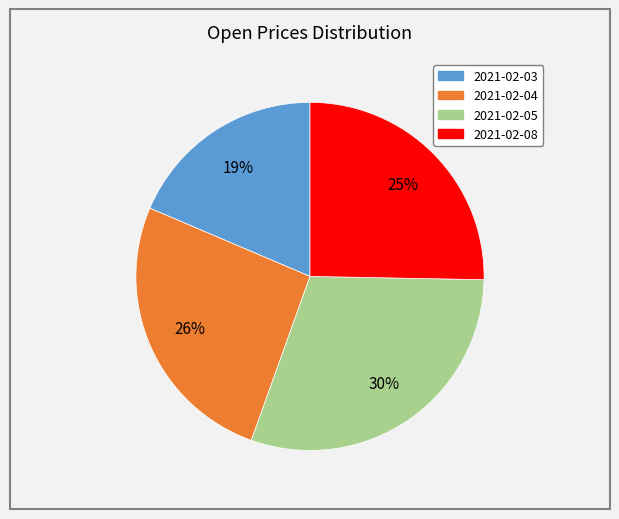

True or false: 2021-02-04 accounts for 31% of the total.

False